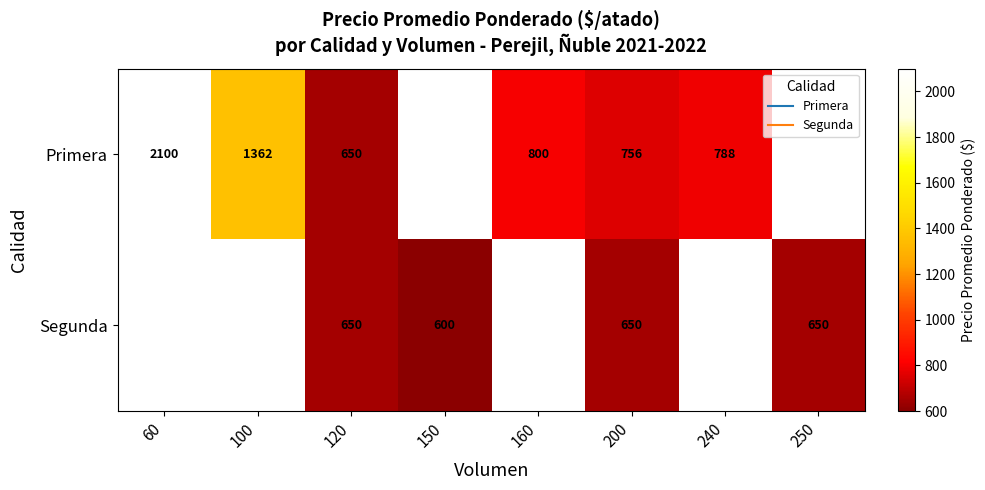

At which label is Primera closest to 1375?

100